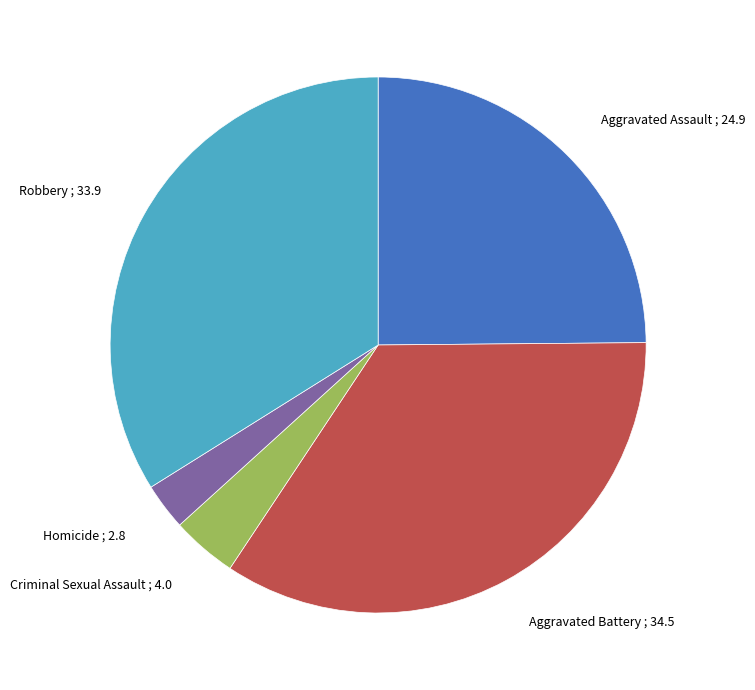

The Homicide ; 2.8 slice represents 3% of the pie. True or false?

True